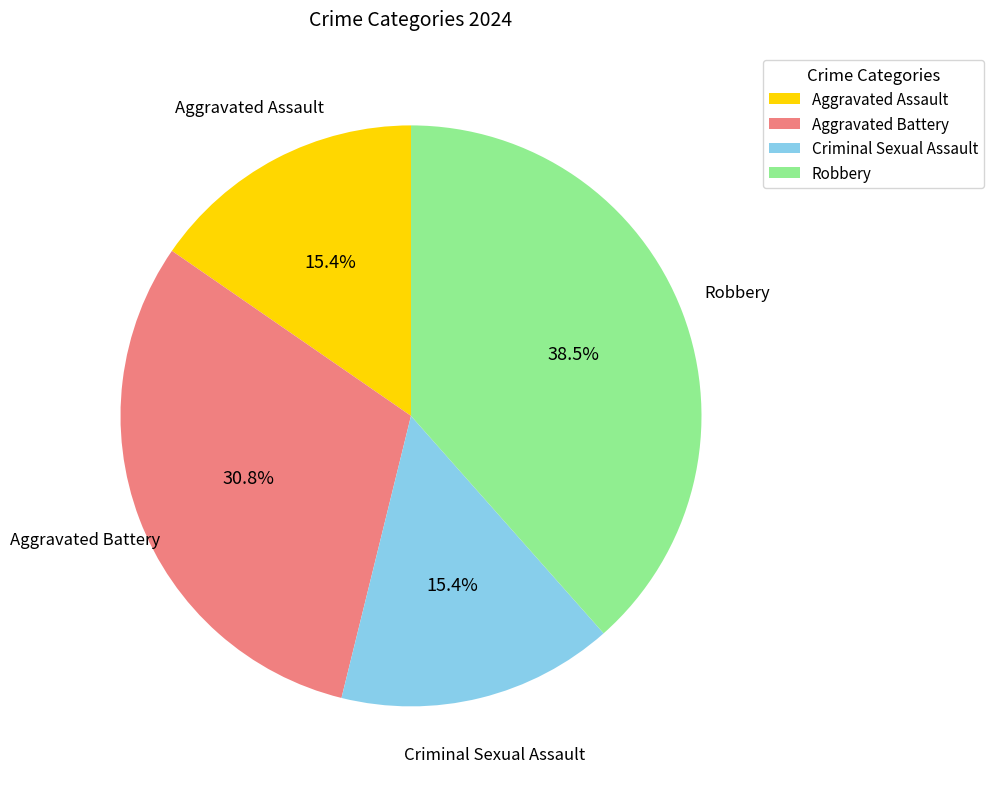

What is the total percentage of Criminal Sexual Assault and Robbery?

53.8%